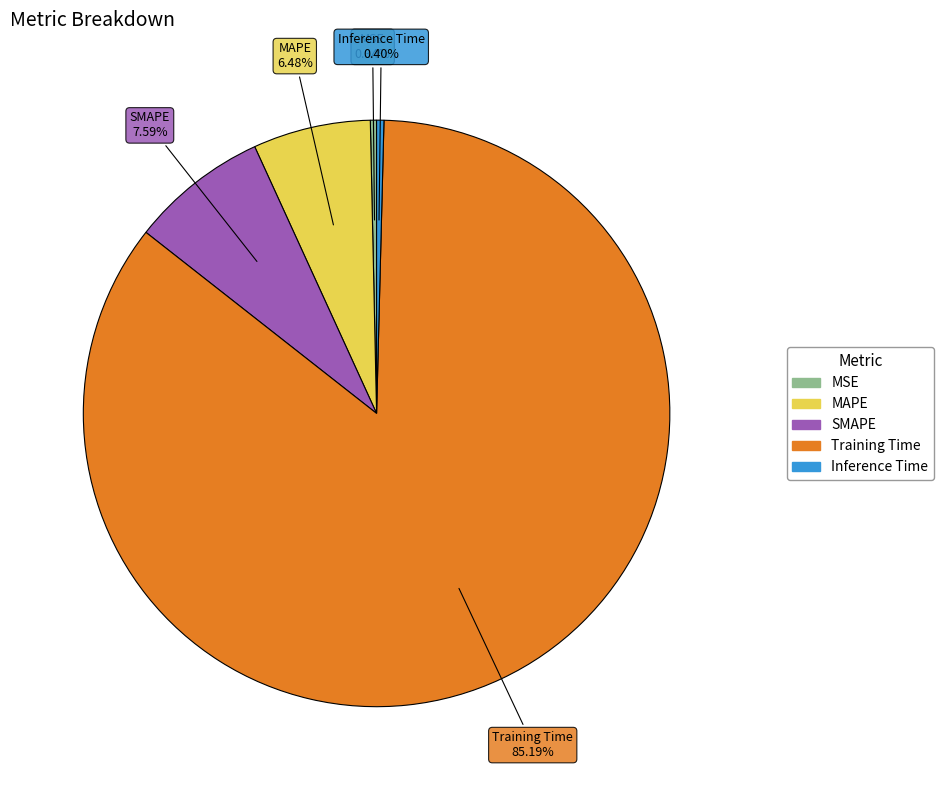

The SMAPE slice represents 1% of the pie. True or false?

False